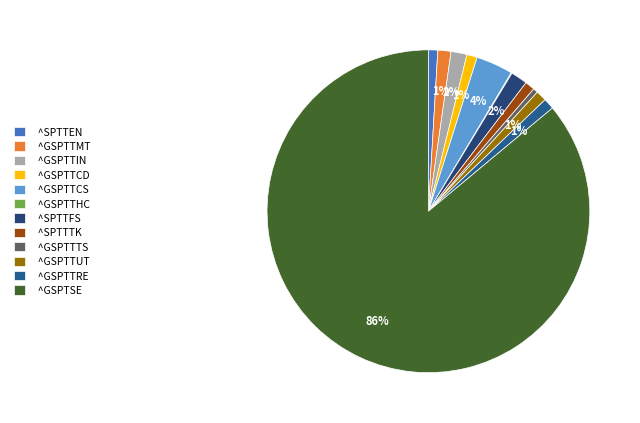

The ^GSPTTCS slice represents 4% of the pie. True or false?

True